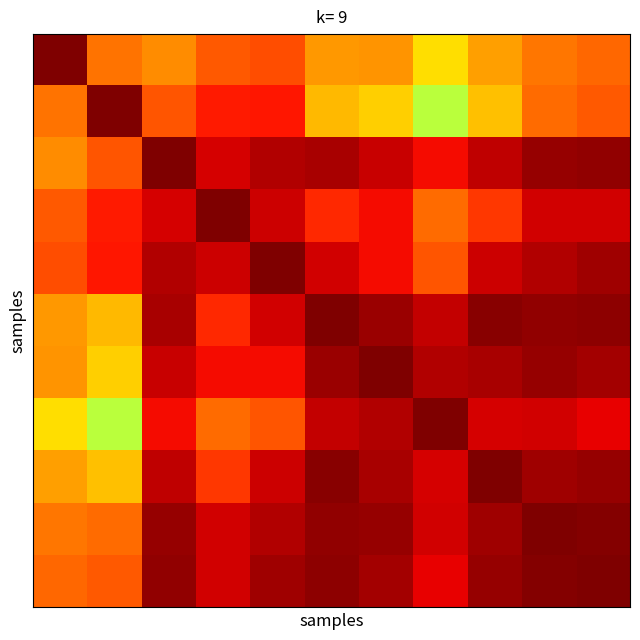

What is the maximum value shown in the chart?

1.0